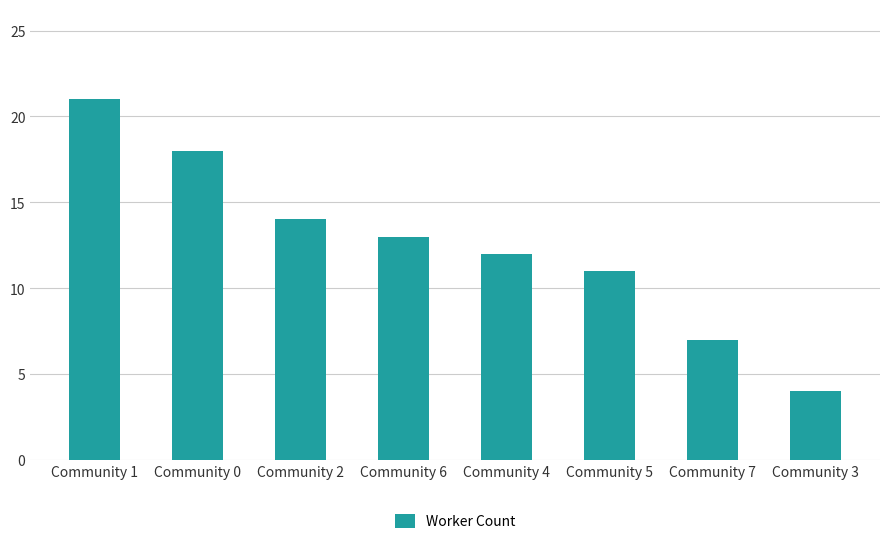

What value does the data have at Community 1?

21